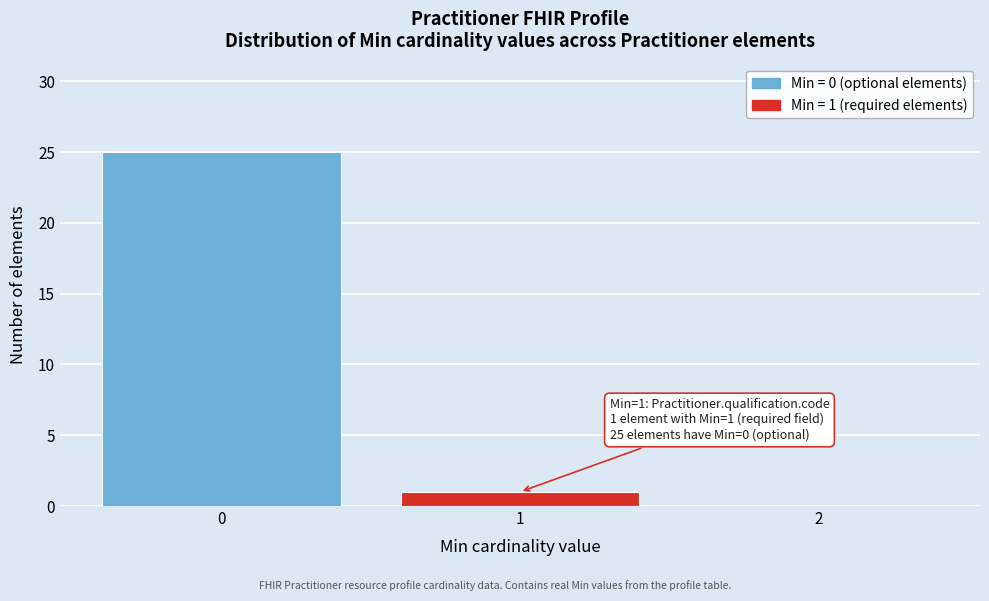

Over which range of the x-axis is the bar tallest?

-0.5 to 0.5